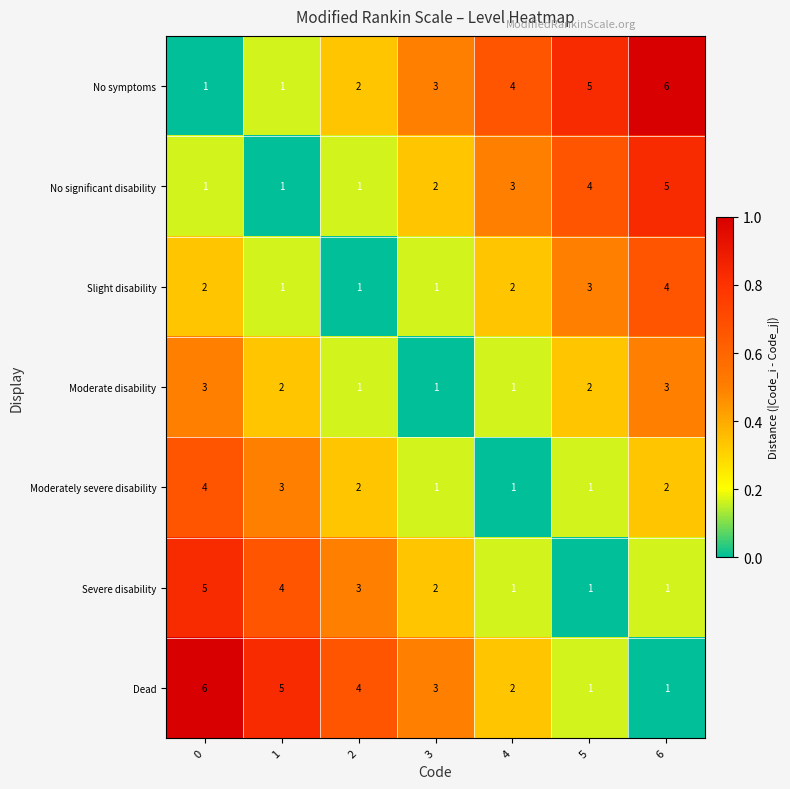

What is the total value across all series at 6?

22